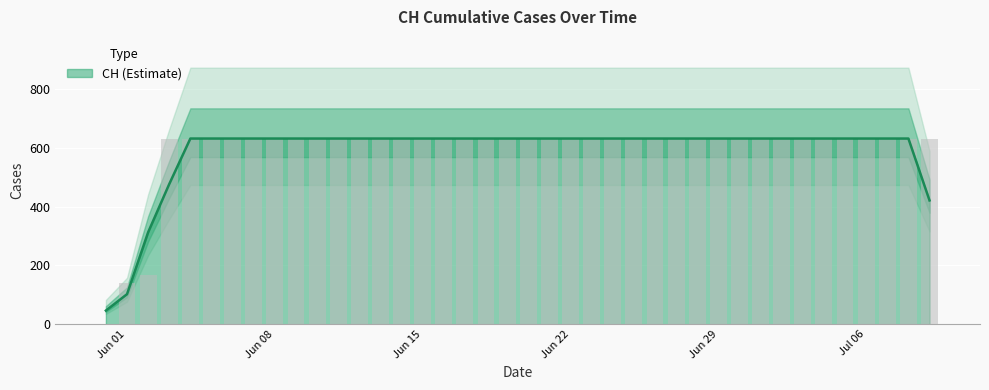

Count the number of data series in this chart.

1